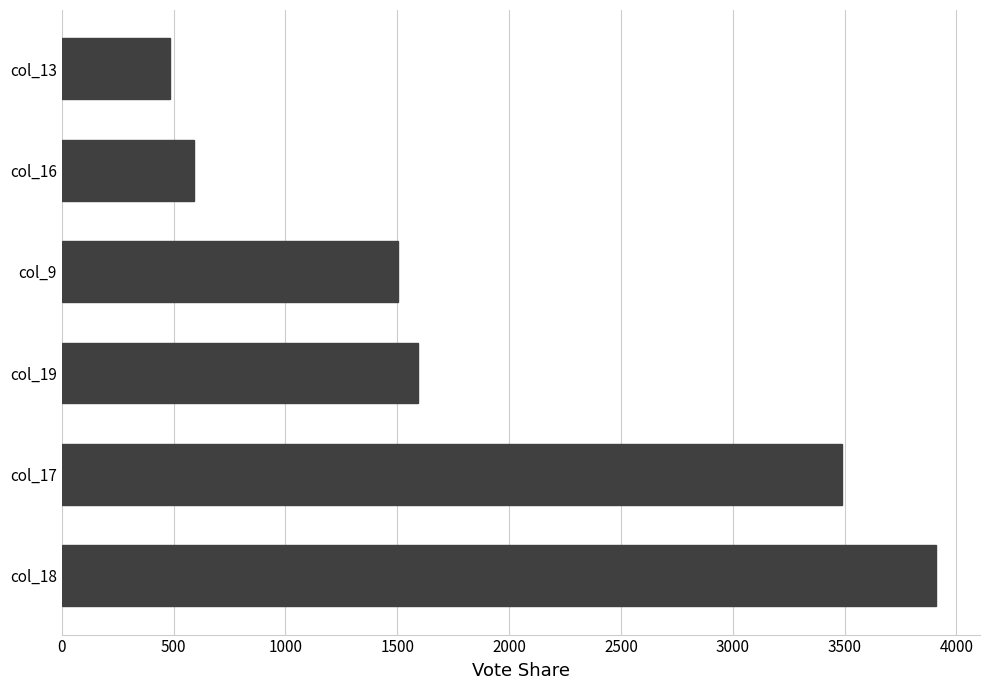

Rank the categories by value from highest to lowest.

col_18, col_17, col_19, col_9, col_16, col_13